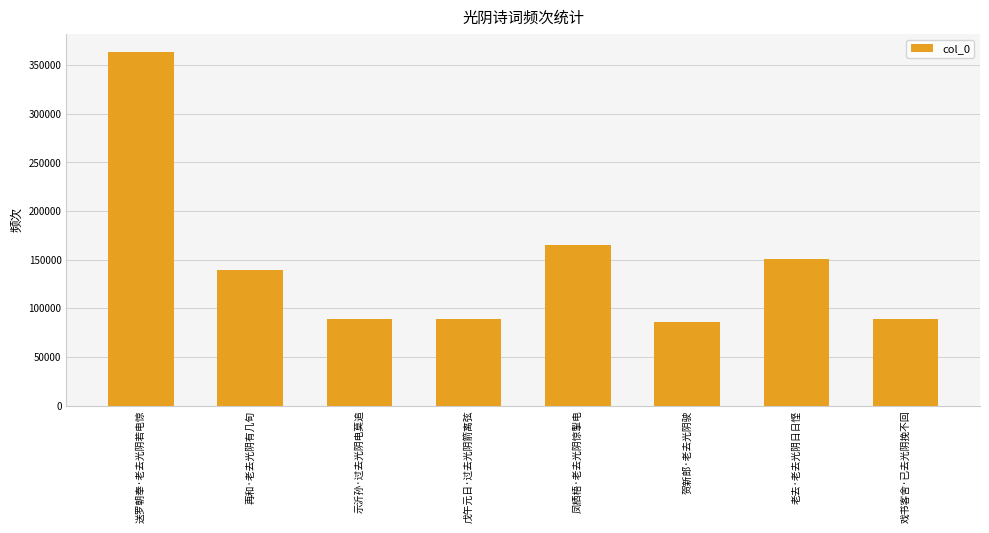

What is the difference between the values at 再和·老去光阴有几旬 and 贺新郎·老去光阴驶?

53203